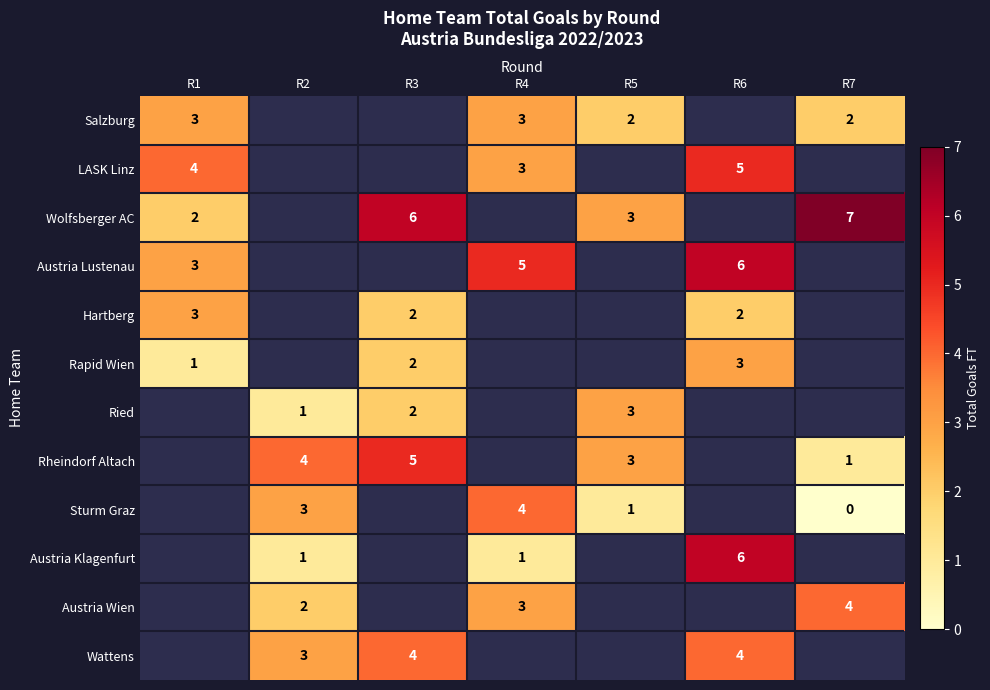

True or false: Rheindorf Altach has a value of 4 at R2.

True